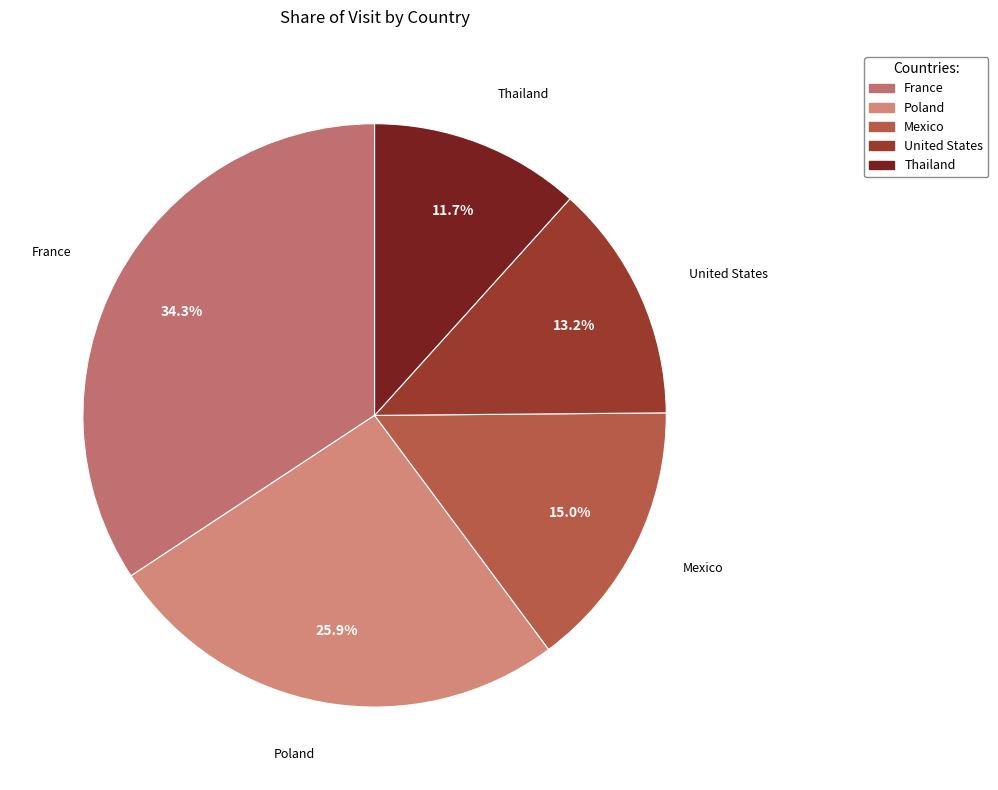

Which category has the smallest portion of the pie?

Thailand